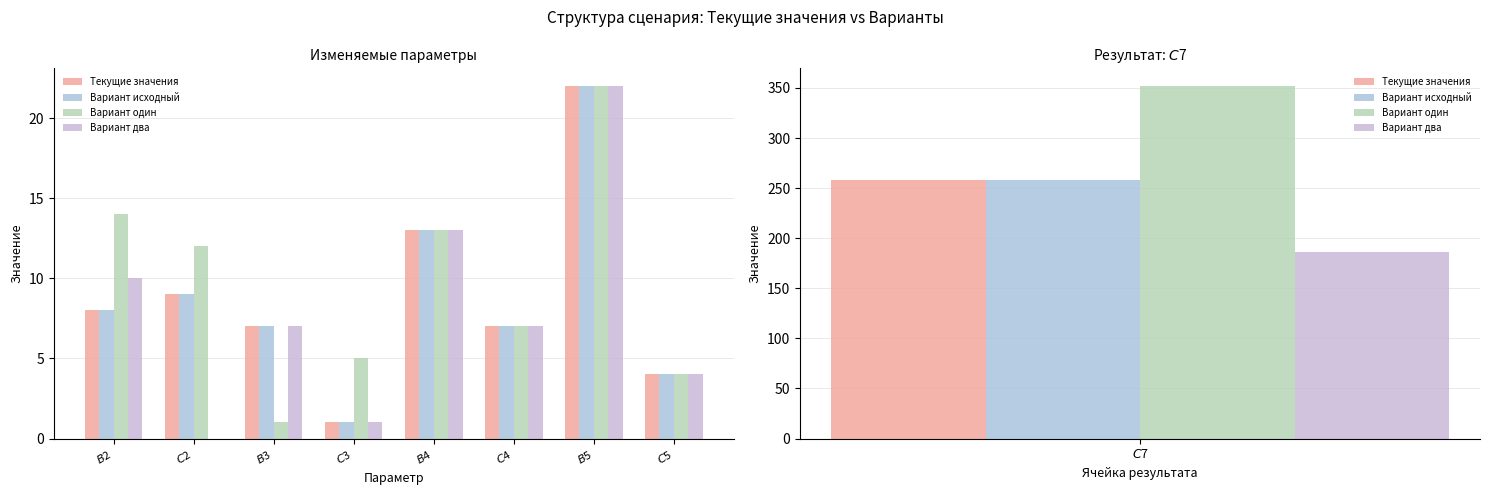

What is the sum of the Вариант один values at $C$2 and $C$4?

19